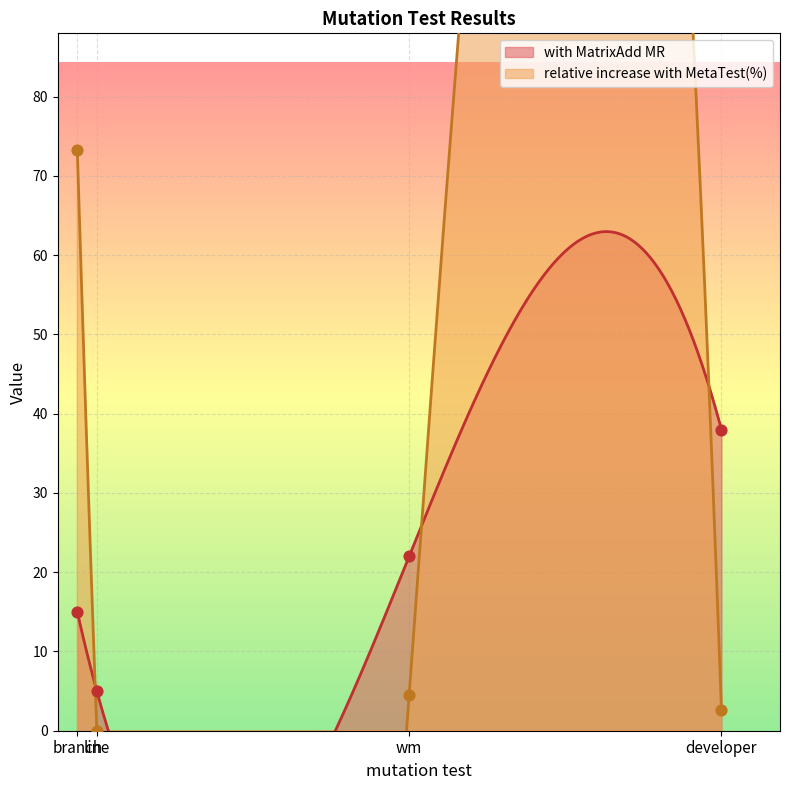

Is the value of with MatrixAdd MR at line greater than the value of relative increase with MetaTest(%) at developer?

Yes